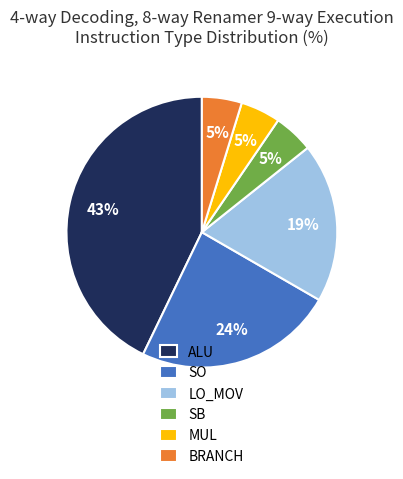

To the nearest percent, what is the average slice percentage?

17%